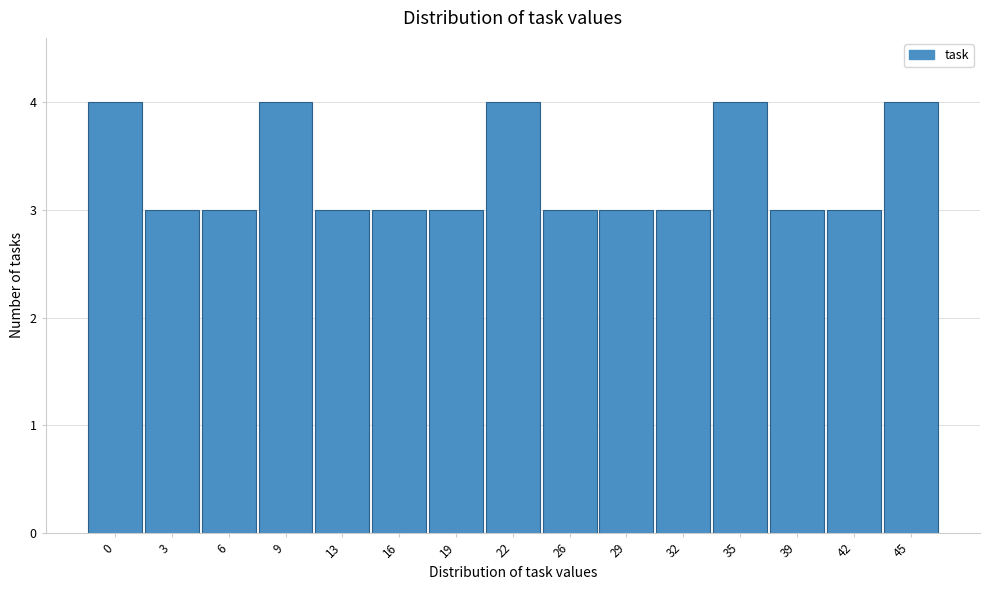

Reading left to right, extract all data points from this chart.

0=4	3=3	6=3	9=4	13=3	16=3	19=3	22=4	26=3	29=3	32=3	35=4	39=3	42=3	45=4